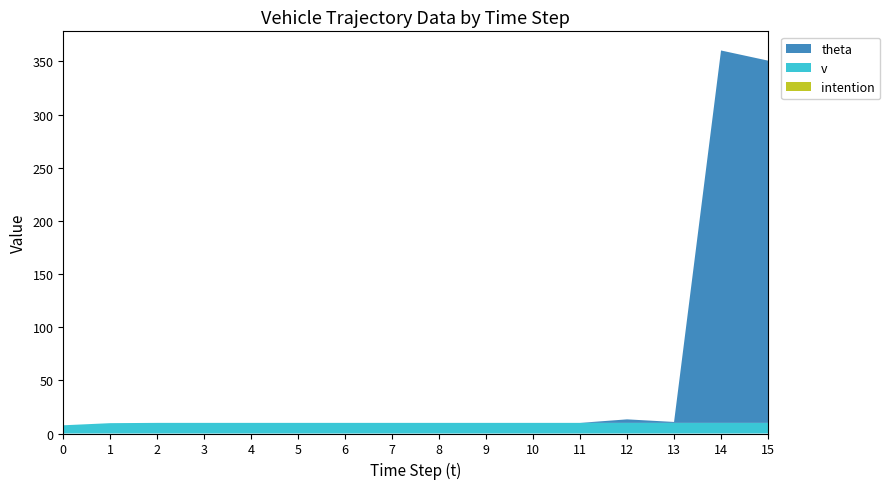

Reading right to left, transcribe all the data shown in this chart.

theta: 150=340.7	140=350.3	130=0.9	120=3.3	110=0.0	100=0.0	90=0.0	80=0.0	70=0.0	60=0.0	50=0.0	40=0.0	30=0.0	20=0.0	10=0.0	0=0.0
v: 150=10.0	140=10.0	130=10.0	120=10.0	110=10.0	100=10.0	90=10.0	80=10.0	70=10.0	60=10.0	50=10.0	40=10.0	30=10.0	20=10.0	10=9.7	0=7.7
intention: 150=0.0	140=0.0	130=0.0	120=0.0	110=0.0	100=0.0	90=0.0	80=0.0	70=0.0	60=0.0	50=0.0	40=0.0	30=0.0	20=0.0	10=0.0	0=0.0